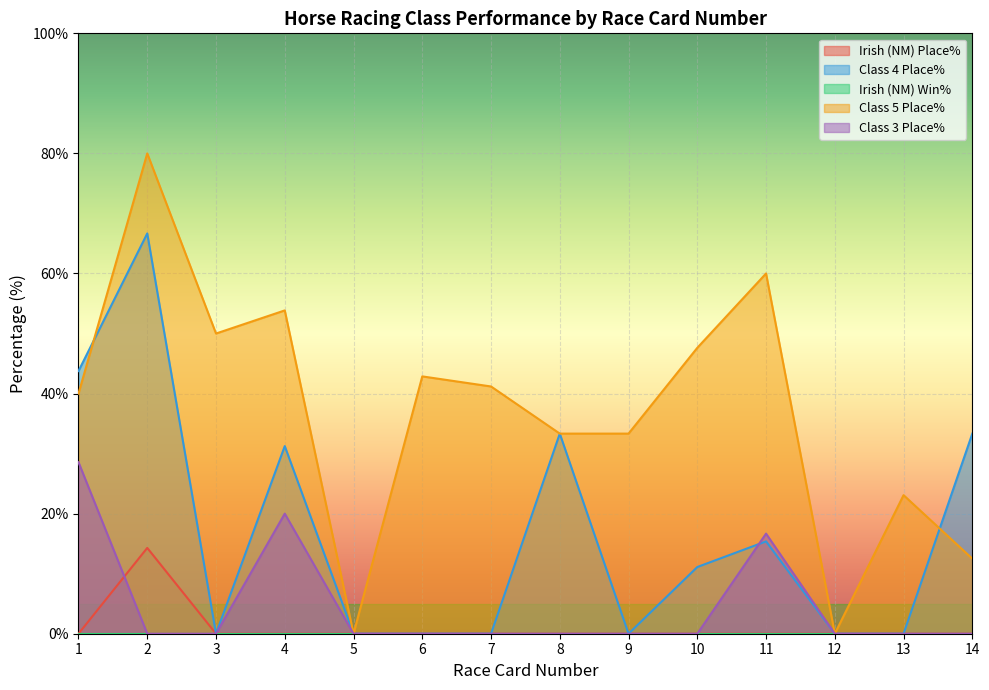

The Class 3 Place% series shows 0.0 at 6. True or false?

True